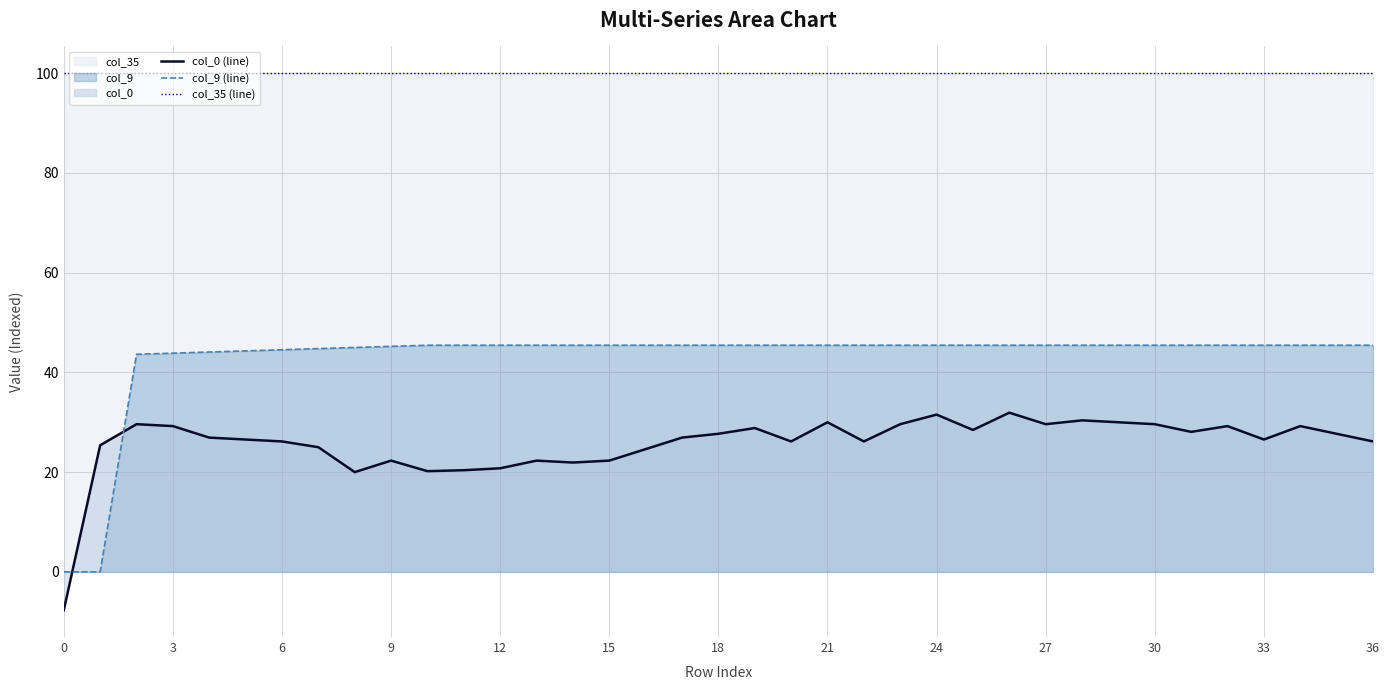

The value of col_0 (line) at 9 is 22.3. True or false?

True